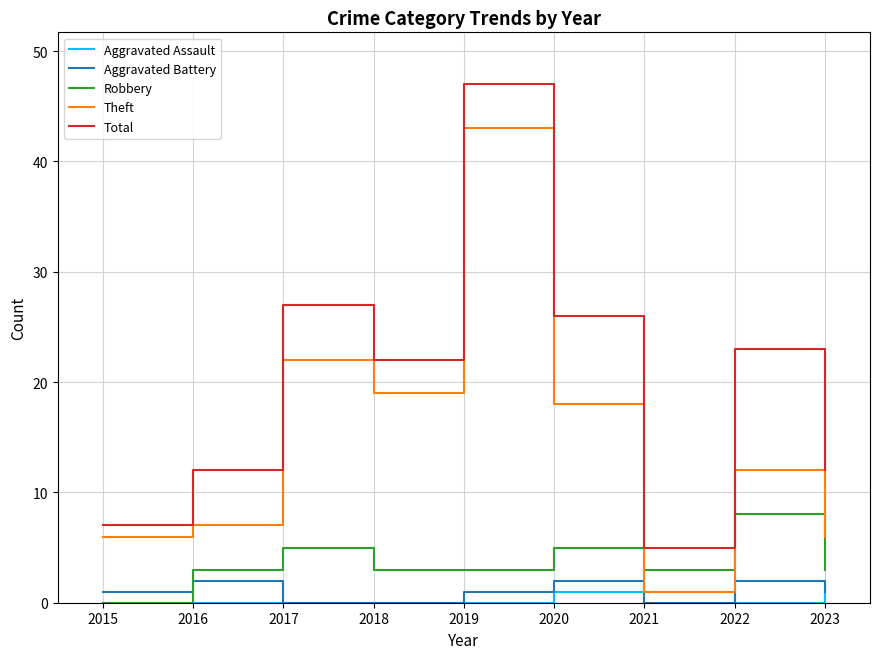

What is the total value across all series at 2017?

54